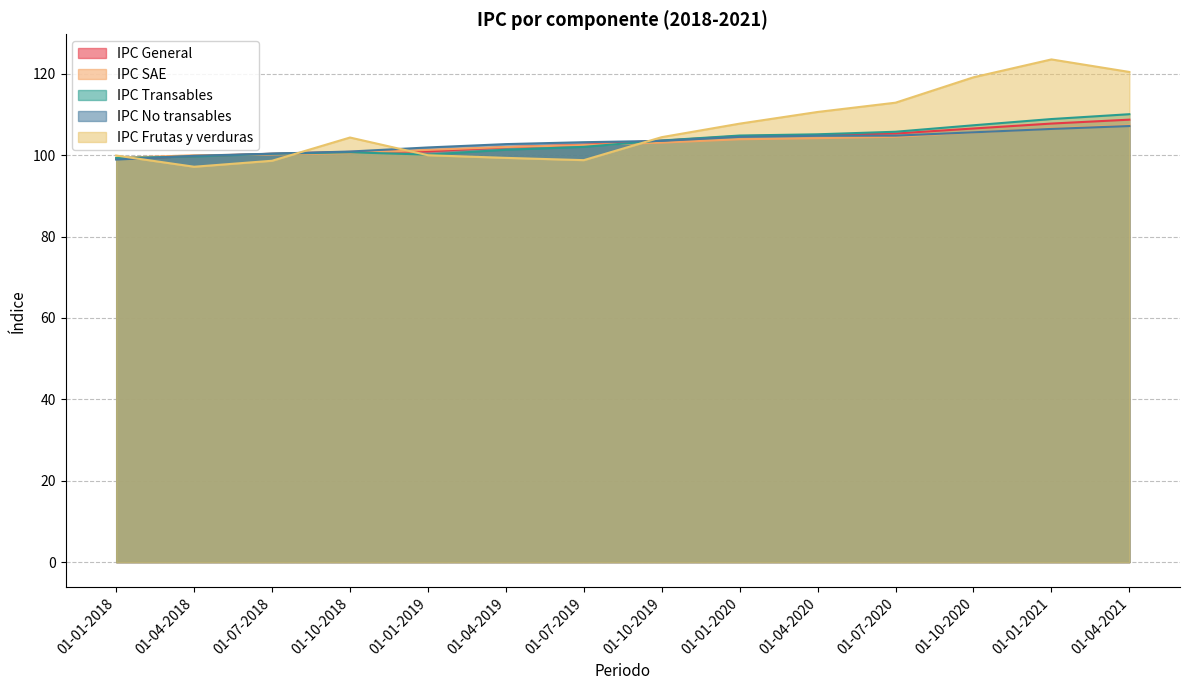

Where does the IPC No transables series first go above 103?

01-07-2019